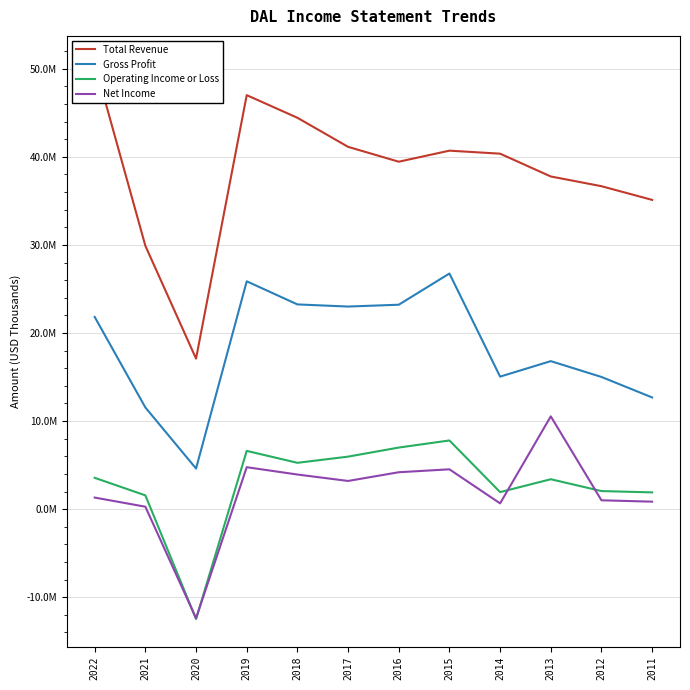

How many interior local valleys does the Net Income series have?

3